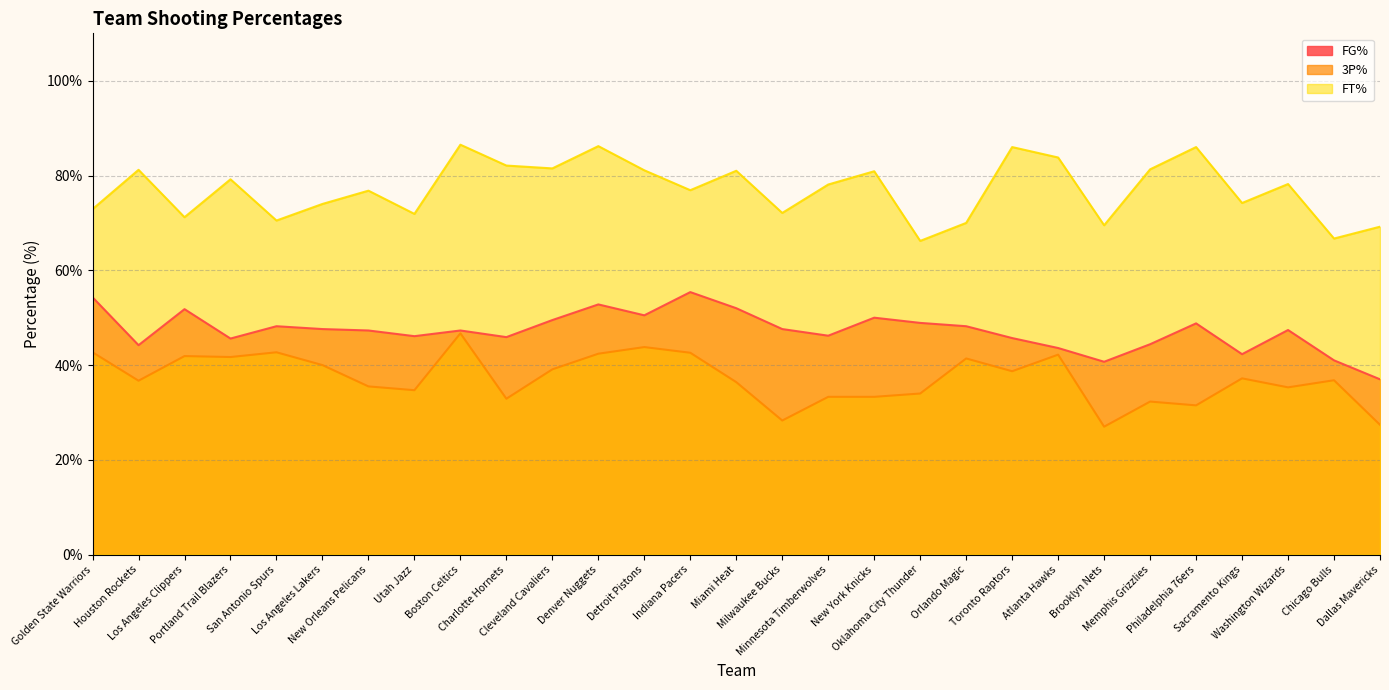

In FT%, how many points are higher than both neighbors (excluding endpoints)?

10